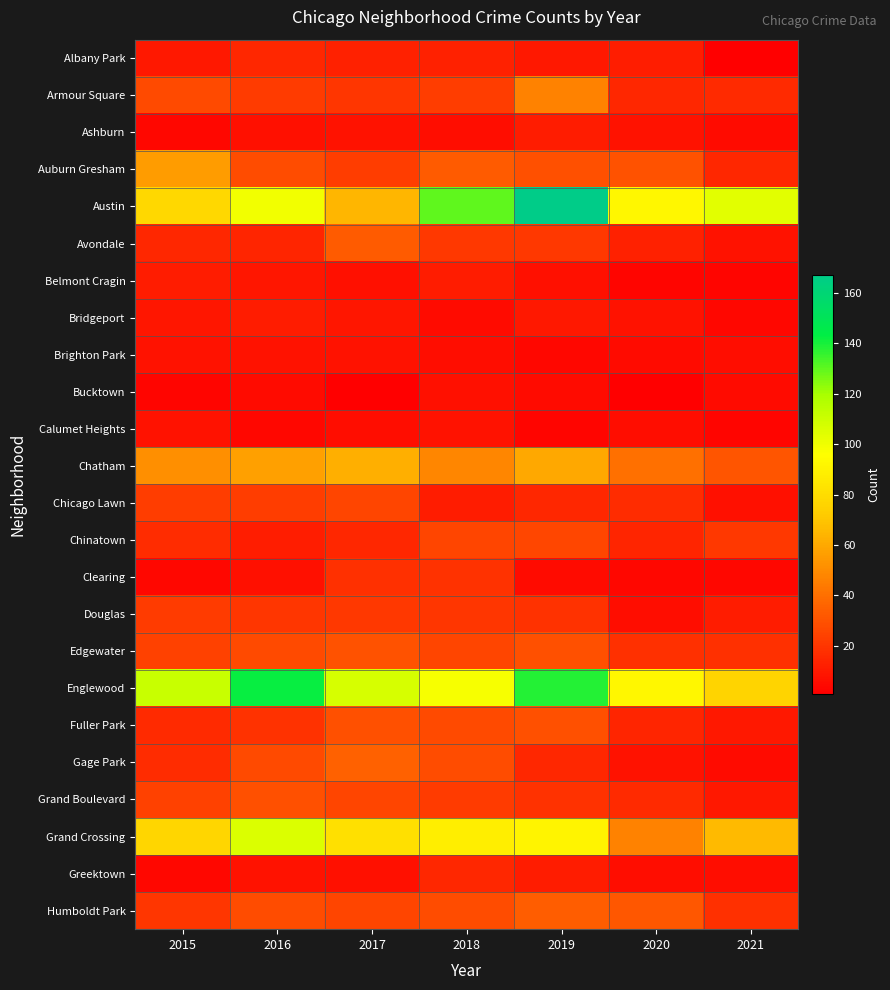

At which category does the chart reach its peak across all series?

2019